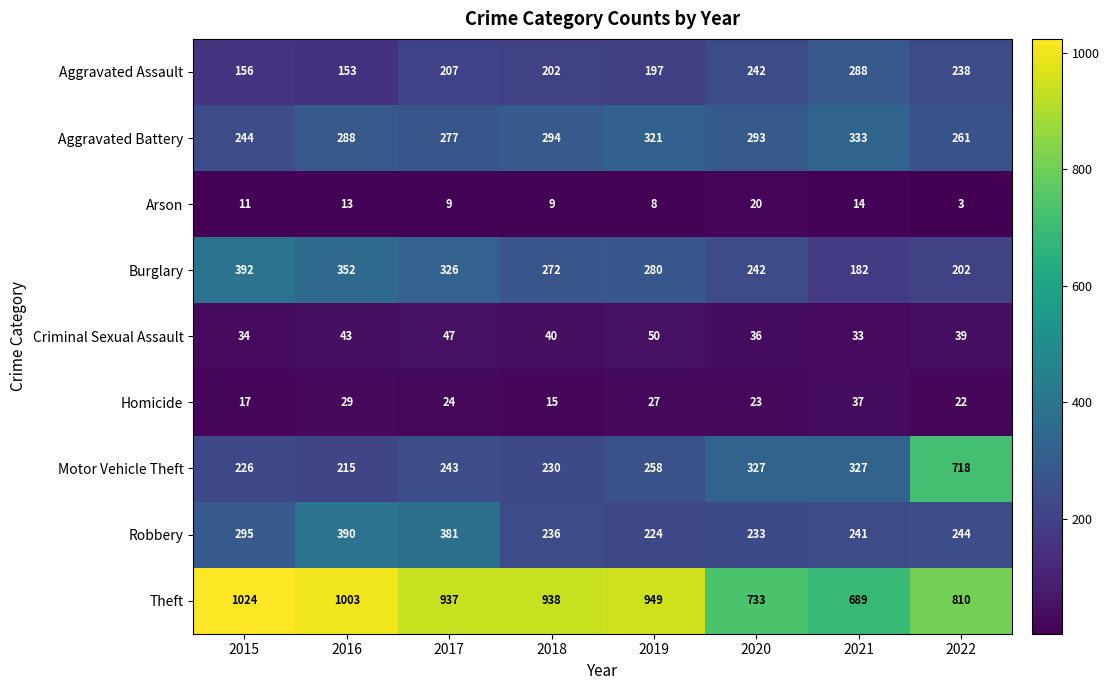

Rank the series at 2016 from lowest to highest value.

Arson, Homicide, Criminal Sexual Assault, Aggravated Assault, Motor Vehicle Theft, Aggravated Battery, Burglary, Robbery, Theft